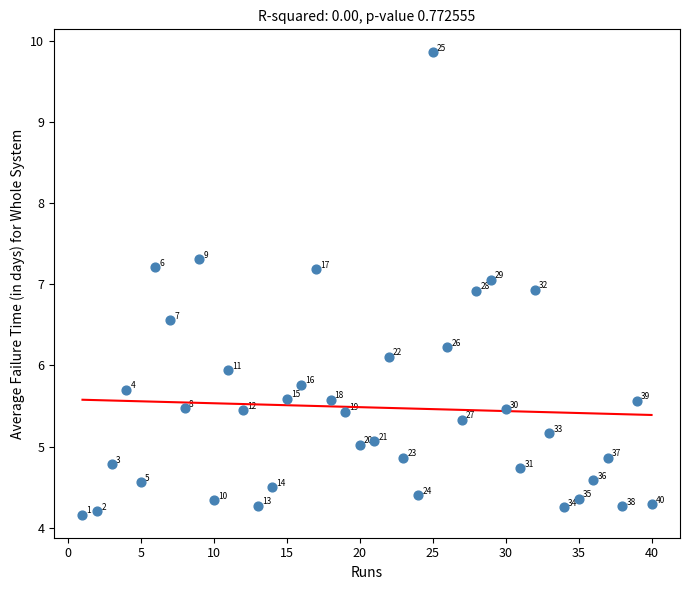

What Y value in the scatter plot is closest to 7?

7.1